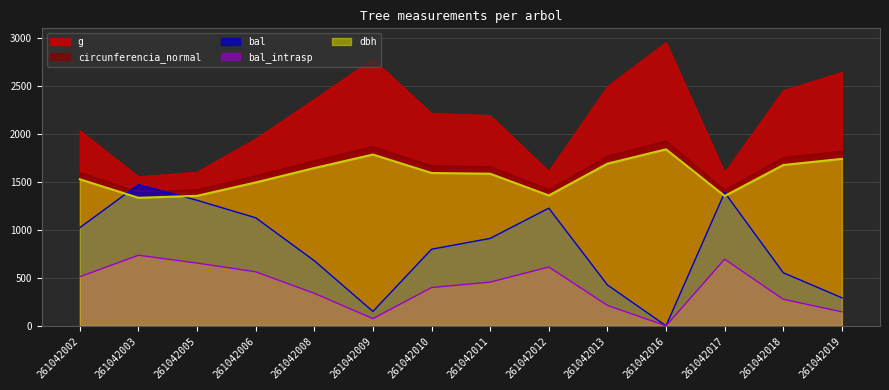

Reading left to right, list all the values displayed in this chart.

dbh: 1527.0	1334.1	1354.5	1494.3	1644.3	1784.7	1592.7	1584.9	1358.4	1689.9	1839.3	1353.0	1675.8	1739.7
g: 2034.7	1553.2	1601.4	1948.7	2359.3	2779.6	2214.1	2192.2	1610.0	2492.2	2952.3	1597.6	2451.0	2641.5
bal: 1023.0	1471.0	1308.0	1126.0	678.0	150.0	798.0	911.0	1226.0	426.0	0.0	1389.0	553.0	292.0
bal_intrasp: 511.5	735.5	654.0	563.0	339.0	75.0	399.0	455.5	613.0	213.0	0.0	694.5	276.5	146.0
circunferencia_normal: 1599.0	1397.1	1418.6	1564.9	1721.9	1868.9	1668.0	1659.8	1422.4	1769.7	1926.1	1416.9	1755.0	1821.9